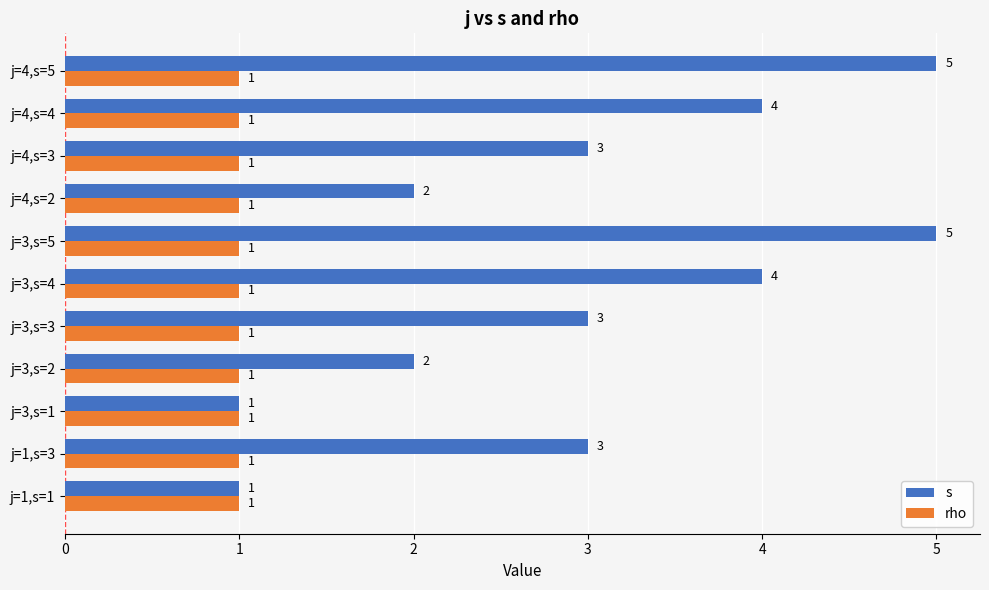

Which series has the largest total across all categories?

s